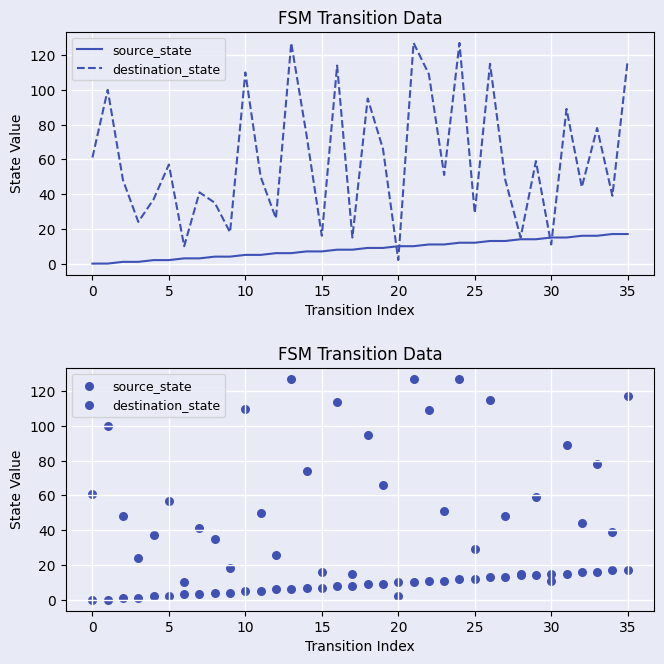

At which category is the sum across all series the highest?

24